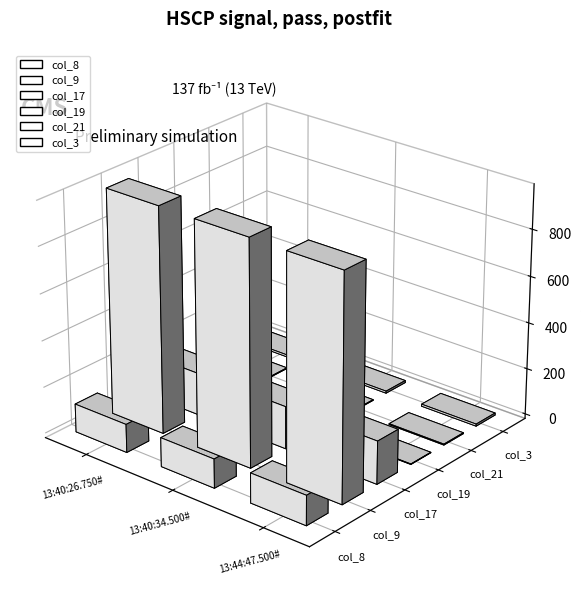

Reading right to left, extract all data points from this chart.

col_8: 13:44:47.500#=128	13:40:34.500#=125	13:40:26.750#=122
col_9: 13:44:47.500#=964	13:40:34.500#=967	13:40:26.750#=970
col_17: 13:44:47.500#=185	13:40:34.500#=183	13:40:26.750#=183
col_19: 13:44:47.500#=2	13:40:34.500#=1	13:40:26.750#=2
col_21: 13:44:47.500#=4	13:40:34.500#=3	13:40:26.750#=3
col_3: 13:44:47.500#=9	13:40:34.500#=9	13:40:26.750#=9